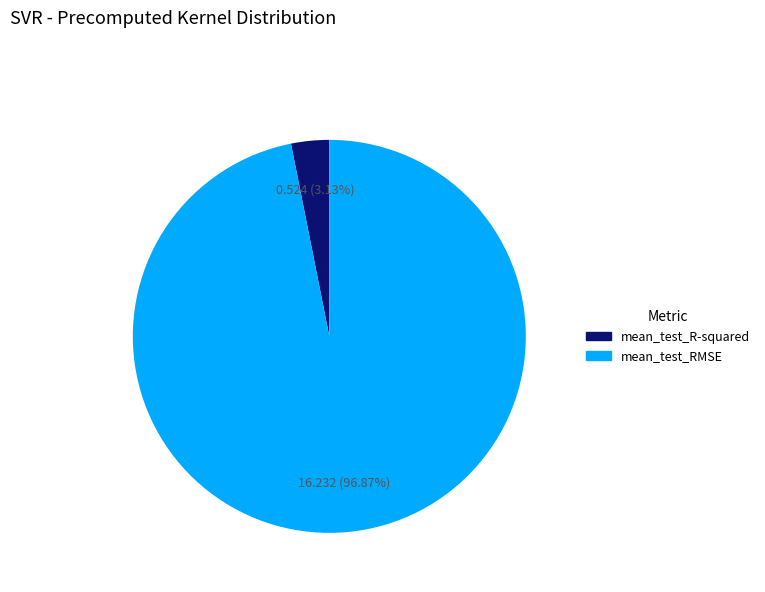

To the nearest percent, what portion does mean_test_R-squared represent?

3%